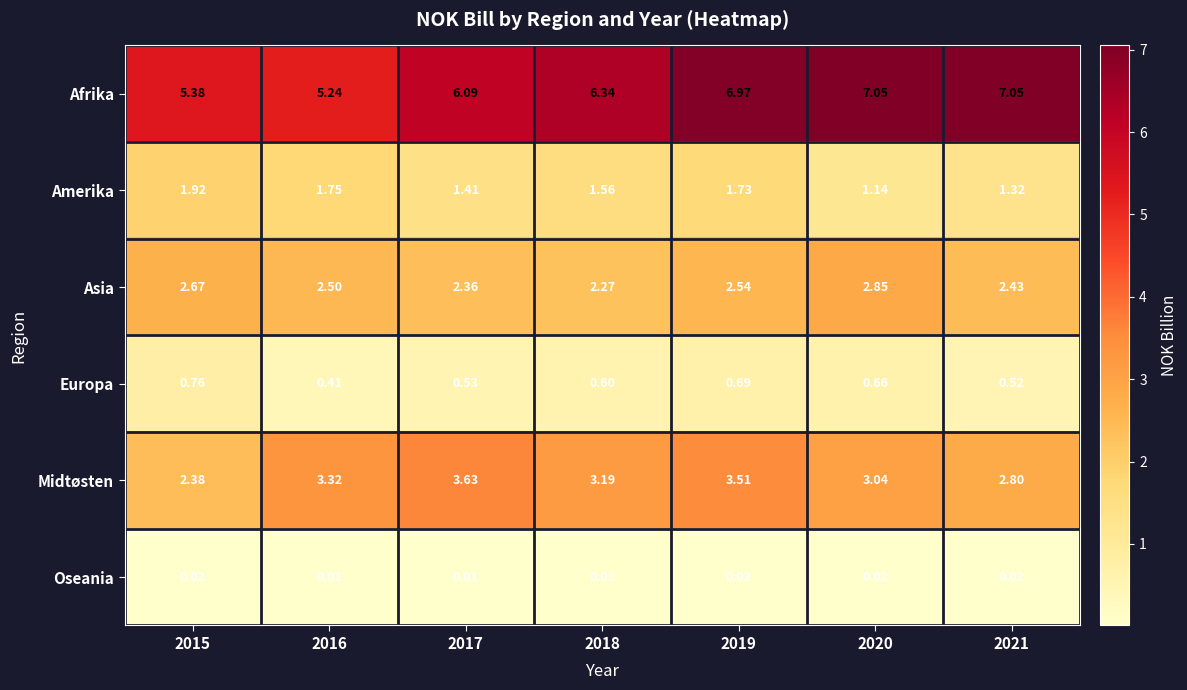

List the series in order of their peak value, highest first.

Afrika, Midtøsten, Asia, Amerika, Europa, Oseania